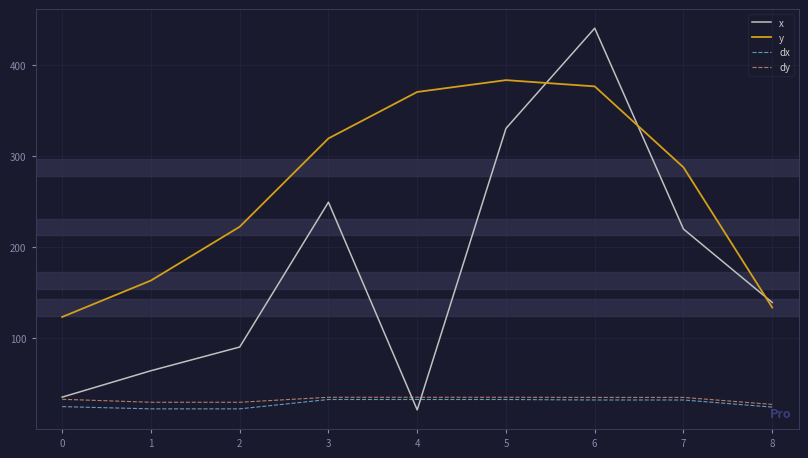

True or false: x and y cross at least once.

True